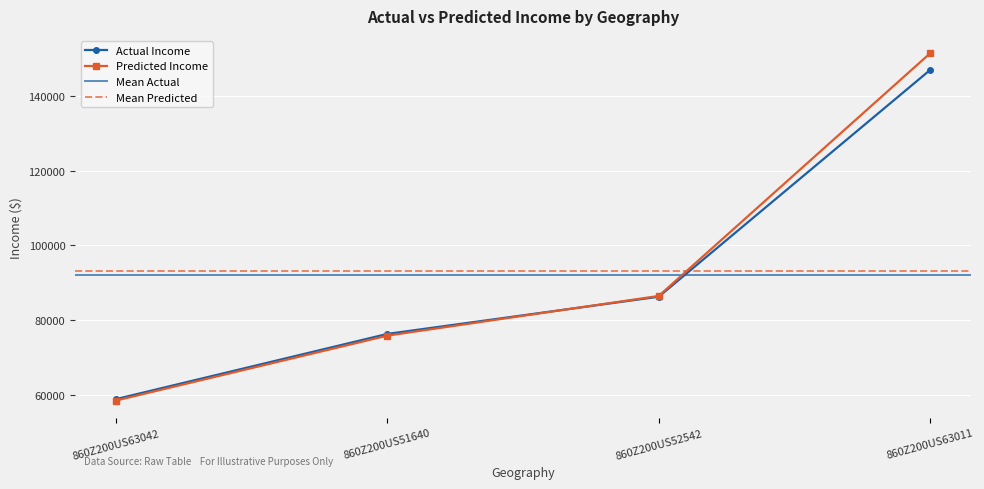

True or false: Actual Income has a value of 107665.8 at 860Z200US51640.

False